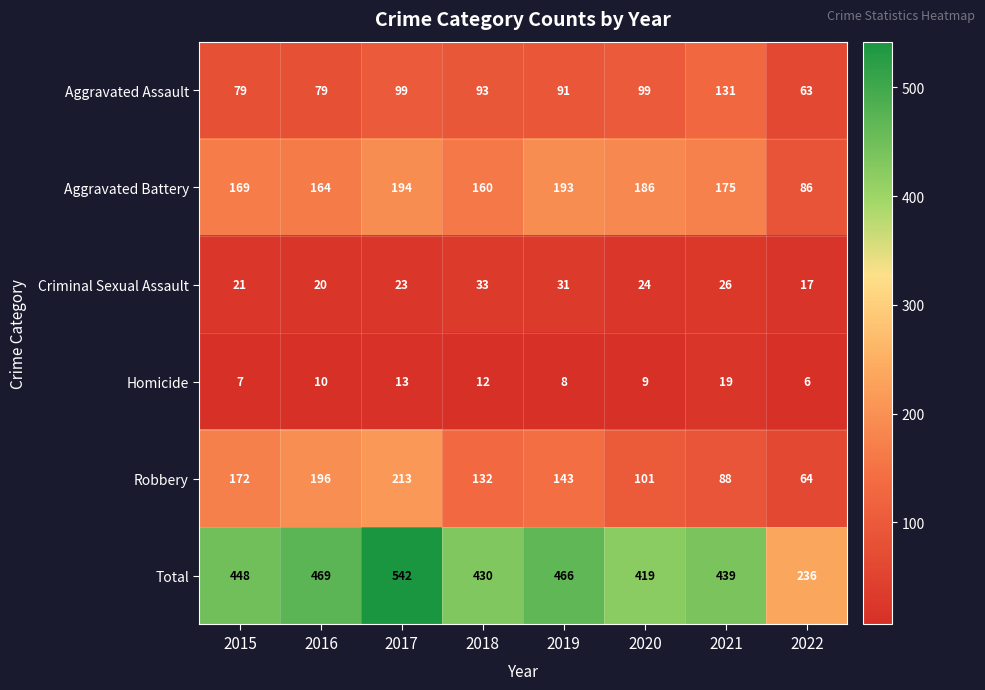

At which label is Robbery closest to 138?

2019